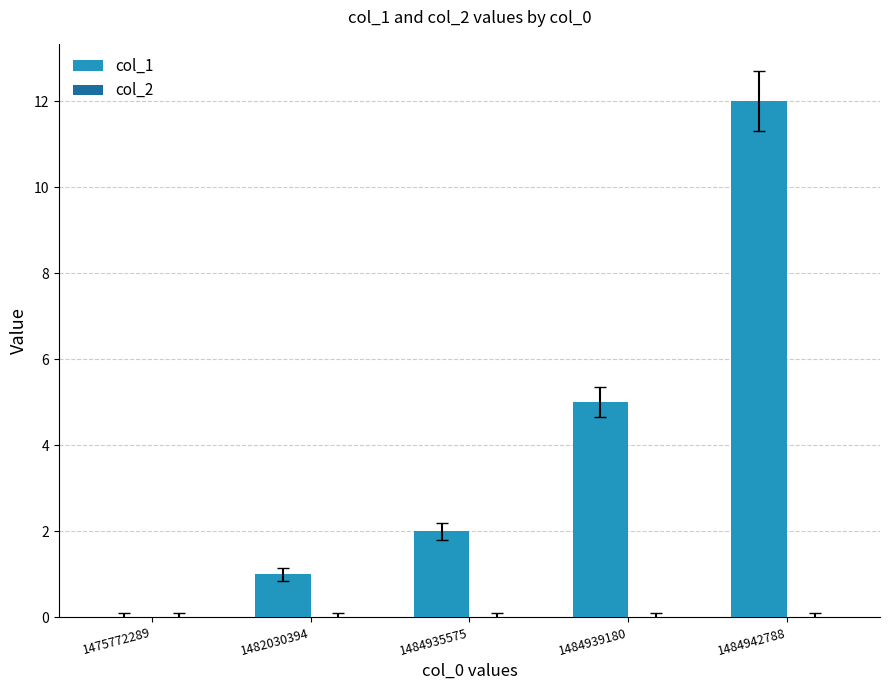

What is the change in value from 1484939180 to 1484942788?

+7